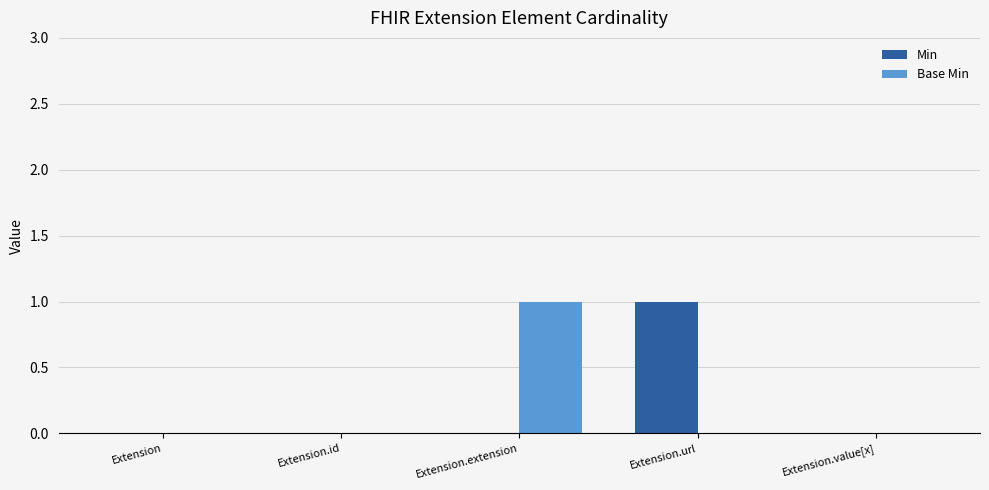

The value of Min at Extension.id is 0. True or false?

True